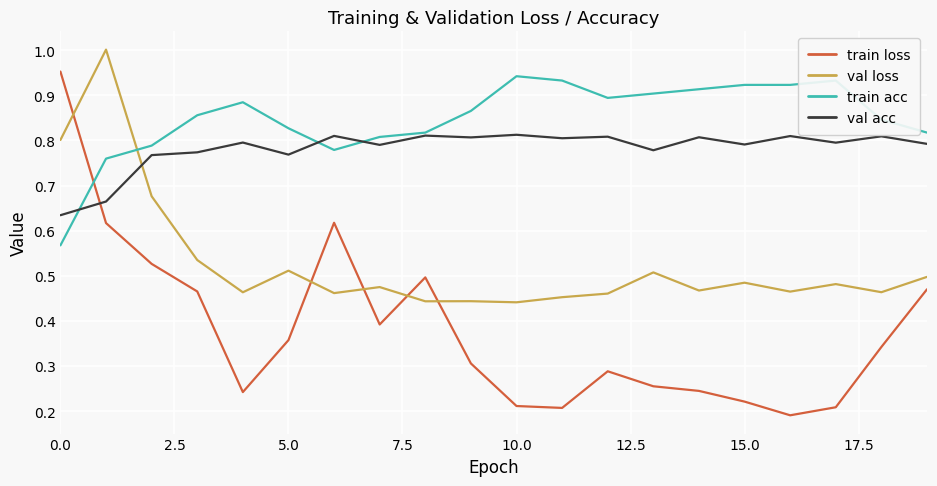

Does the chart display data point markers on the line(s)?

No